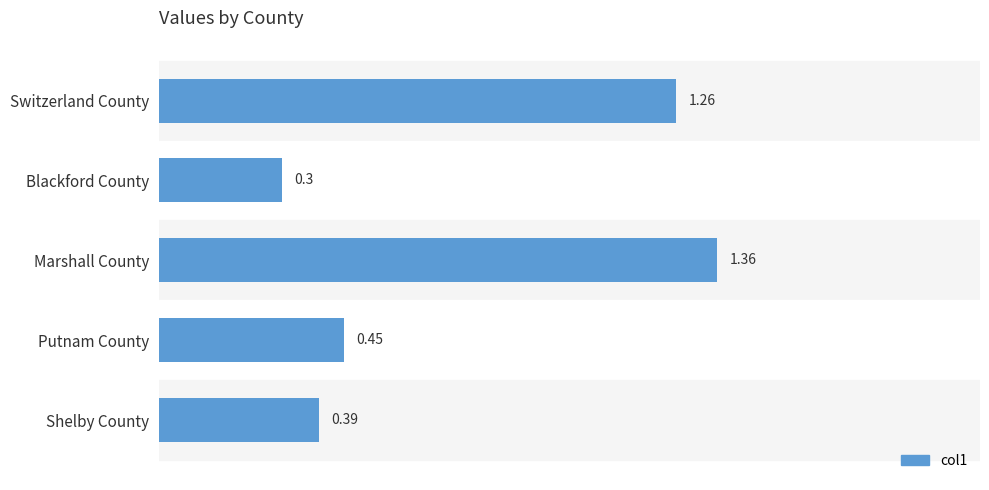

At which category does the chart reach its minimum across all series?

Blackford County